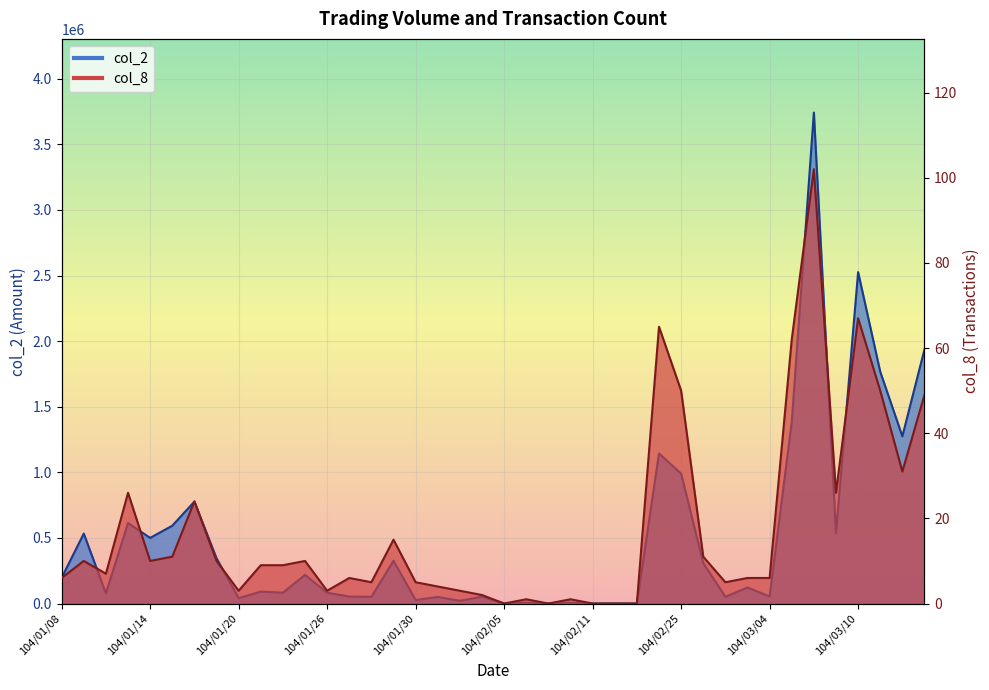

How many categories are shown in the chart?

40